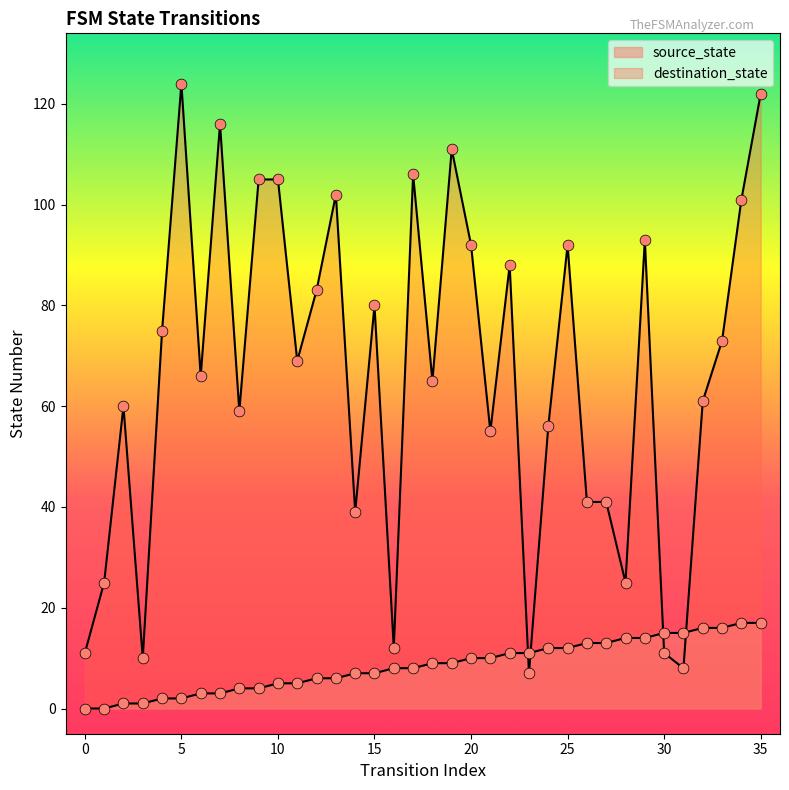

Which series has the largest total across all categories?

destination_state